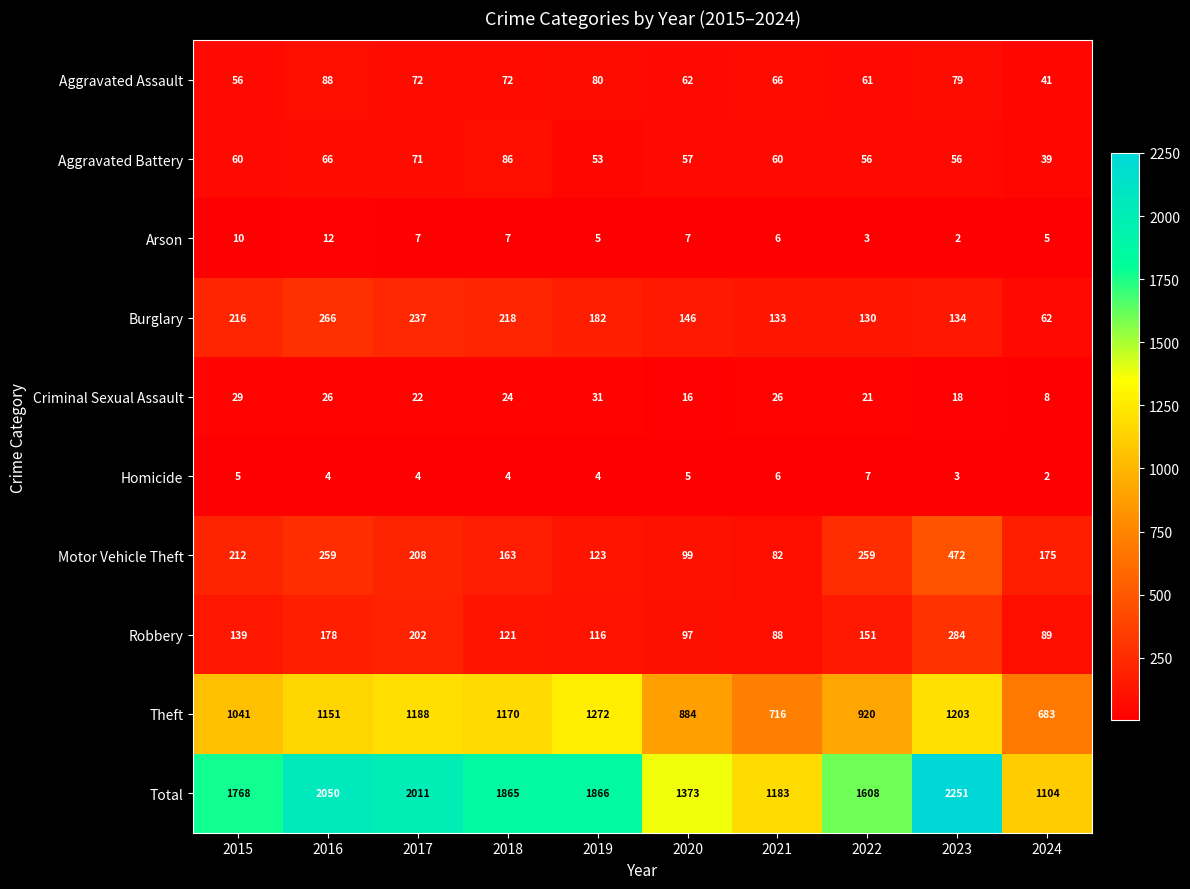

Which series has the widest spread of values?

Total